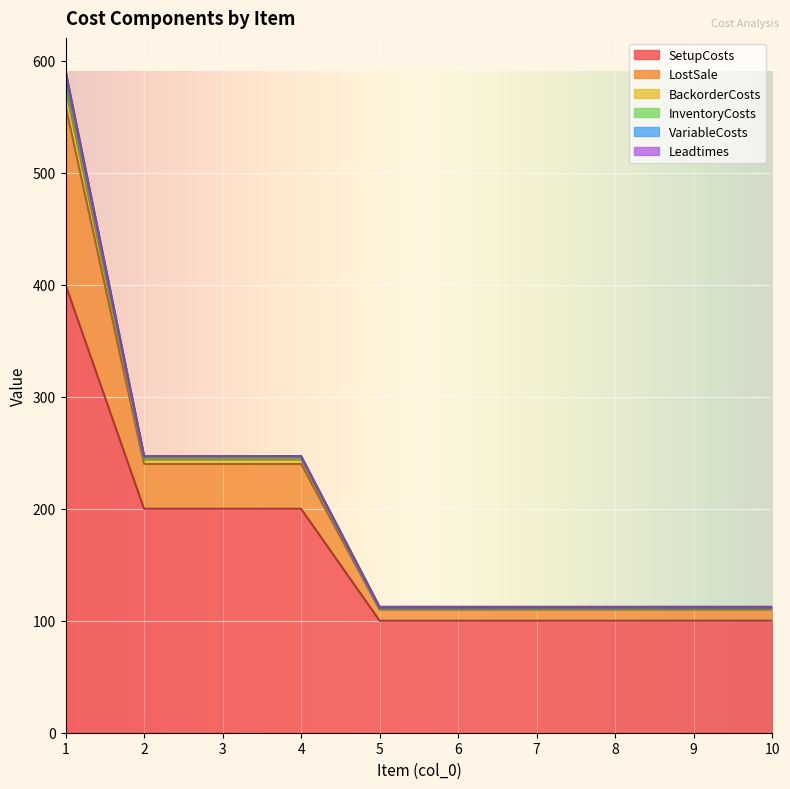

What is the highest value of the SetupCosts series?

400.0